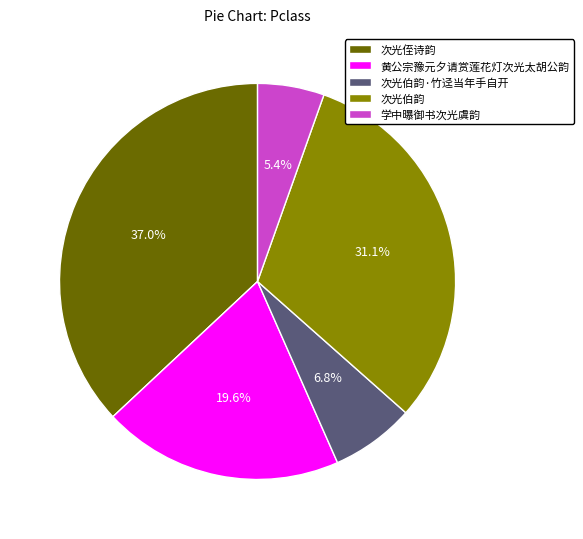

Is the sum of 次光侄诗韵 and 次光伯韵·竹迳当年手自开 greater than half?

No